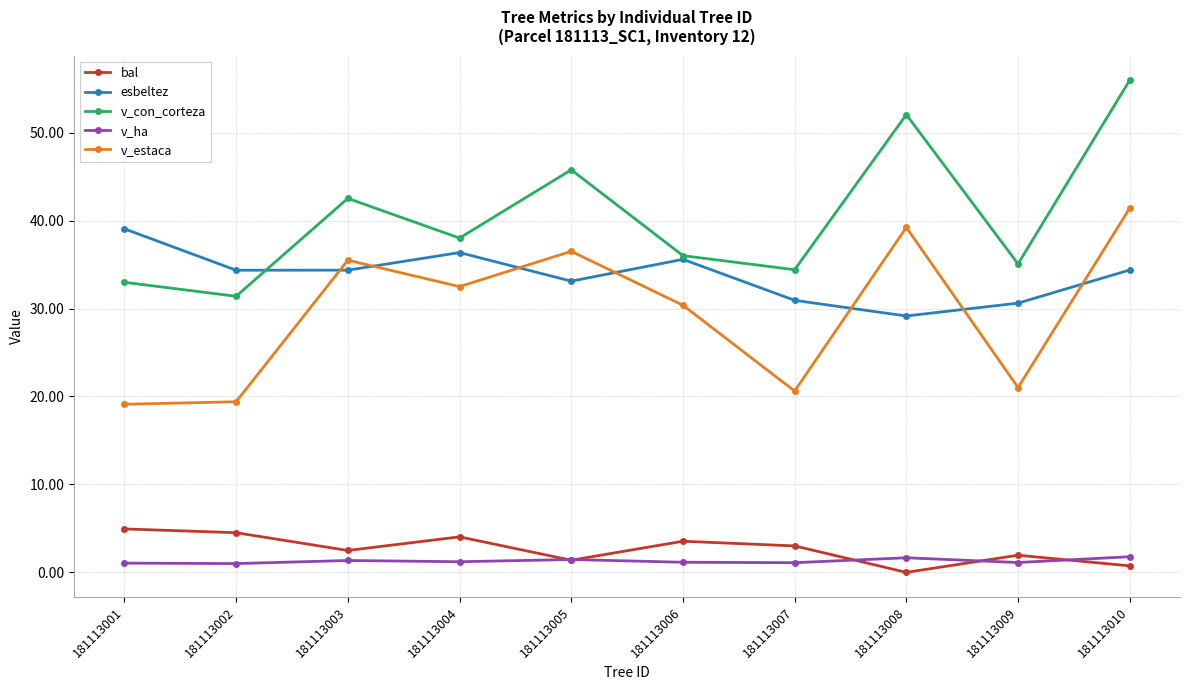

At 181113001, list the series in order from largest to smallest.

esbeltez, v_con_corteza, v_estaca, bal, v_ha